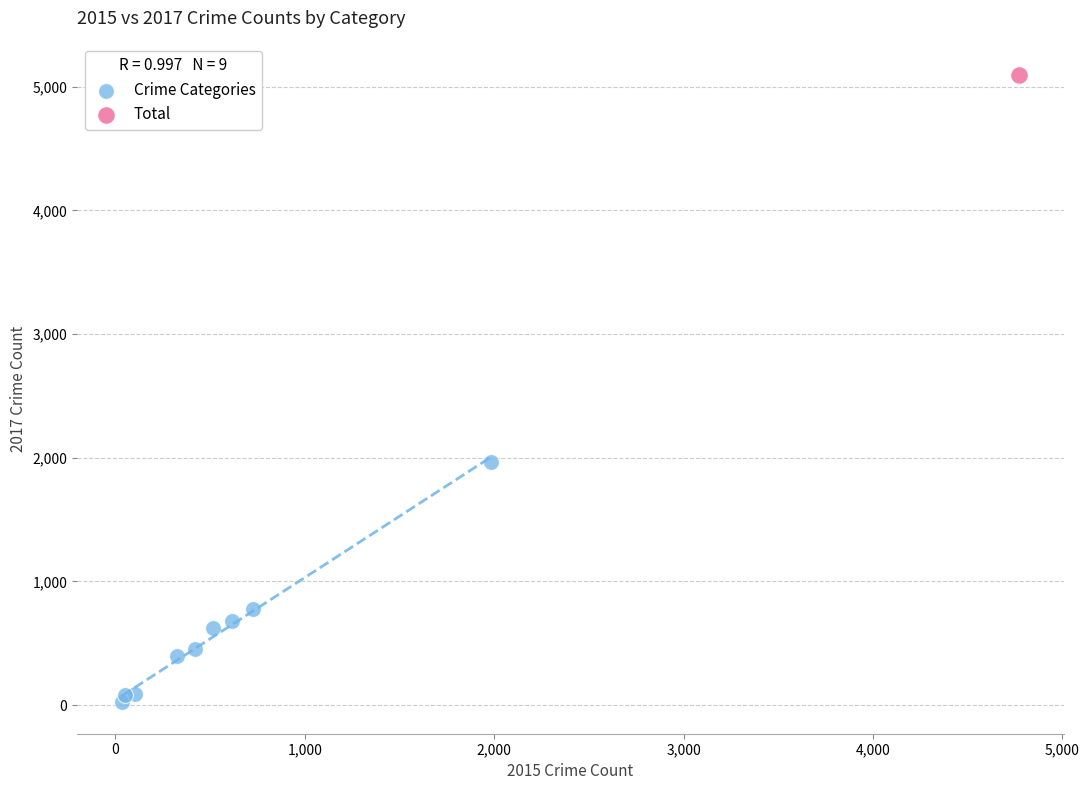

What are all the series names shown in the legend?

Crime Categories, Total